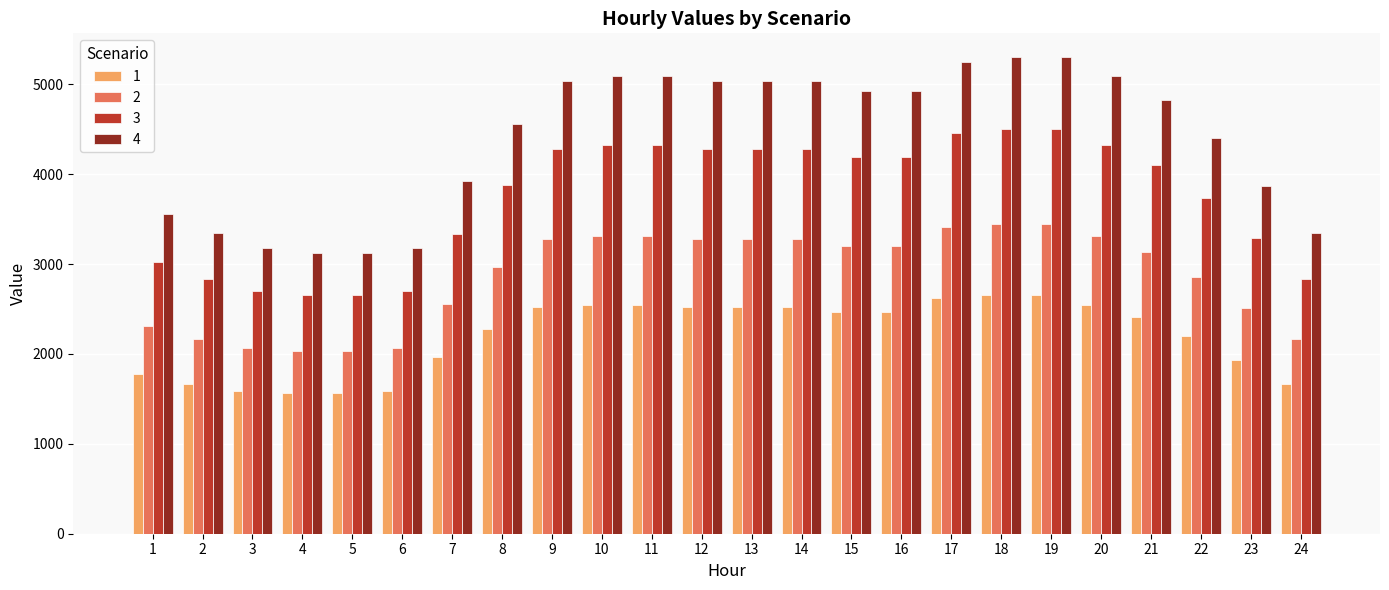

Which series has the largest total across all categories?

4